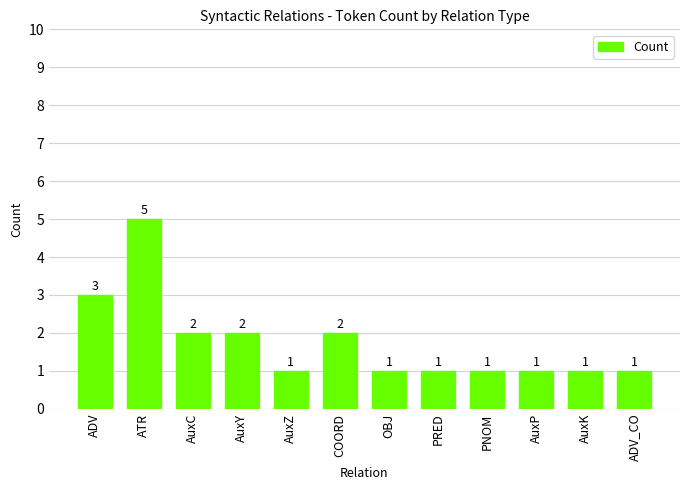

Count the number of categories in the chart.

12